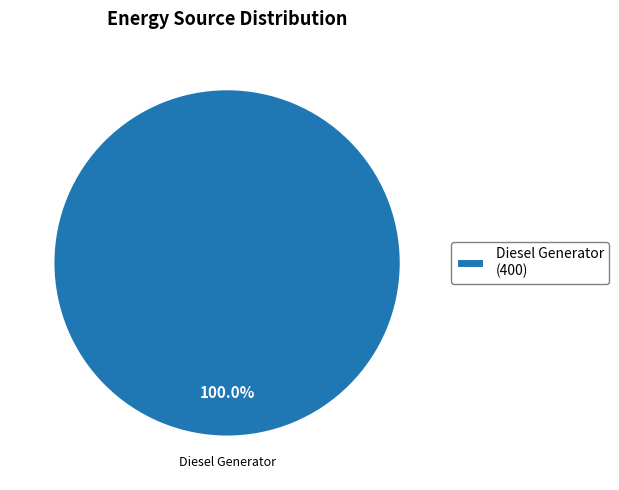

What is the majority slice?

Diesel Generator